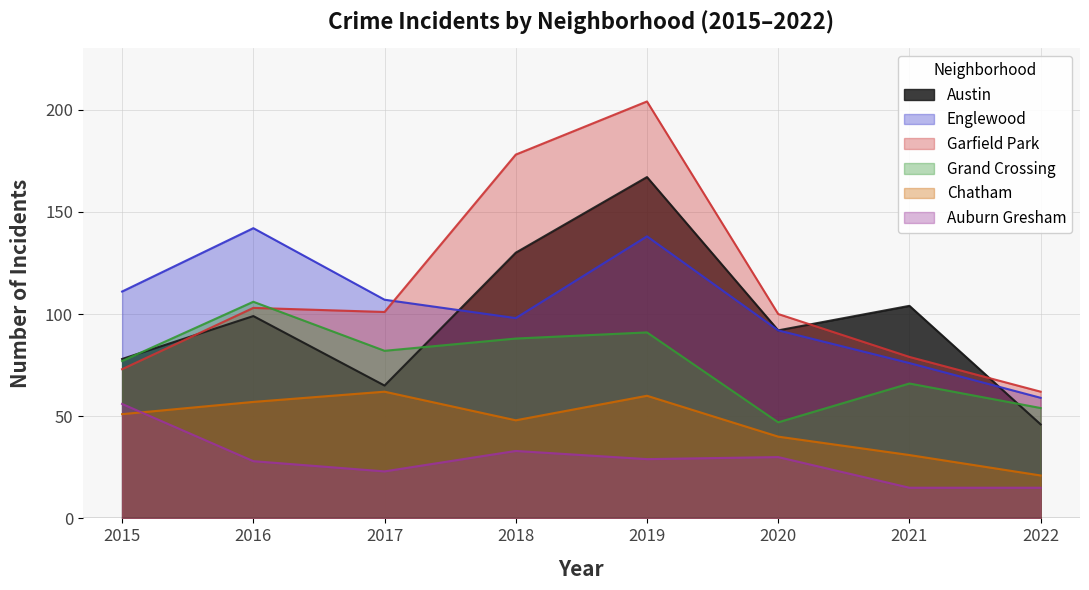

At which category does the chart reach its minimum across all series?

2021